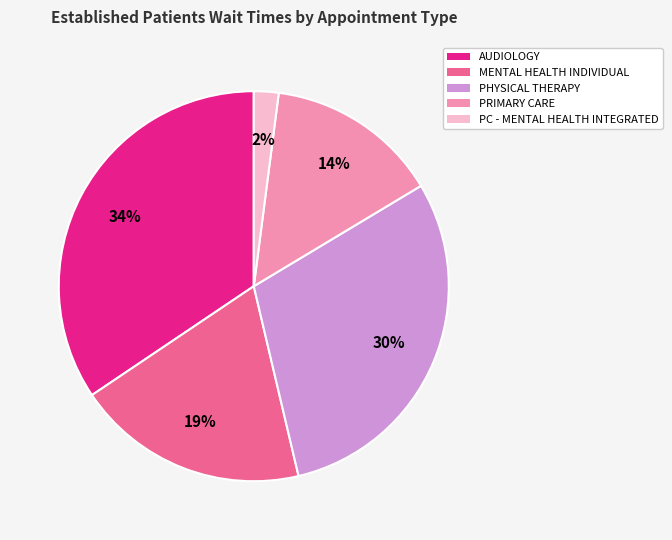

Between AUDIOLOGY and PRIMARY CARE, which is larger?

AUDIOLOGY